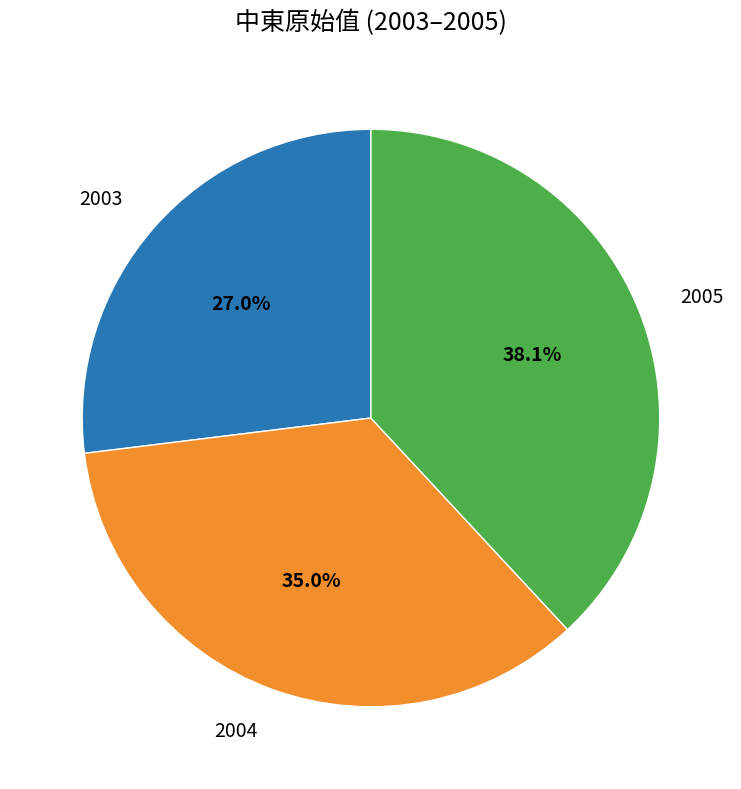

To the nearest percent, what percentage of the pie is 2003?

27%